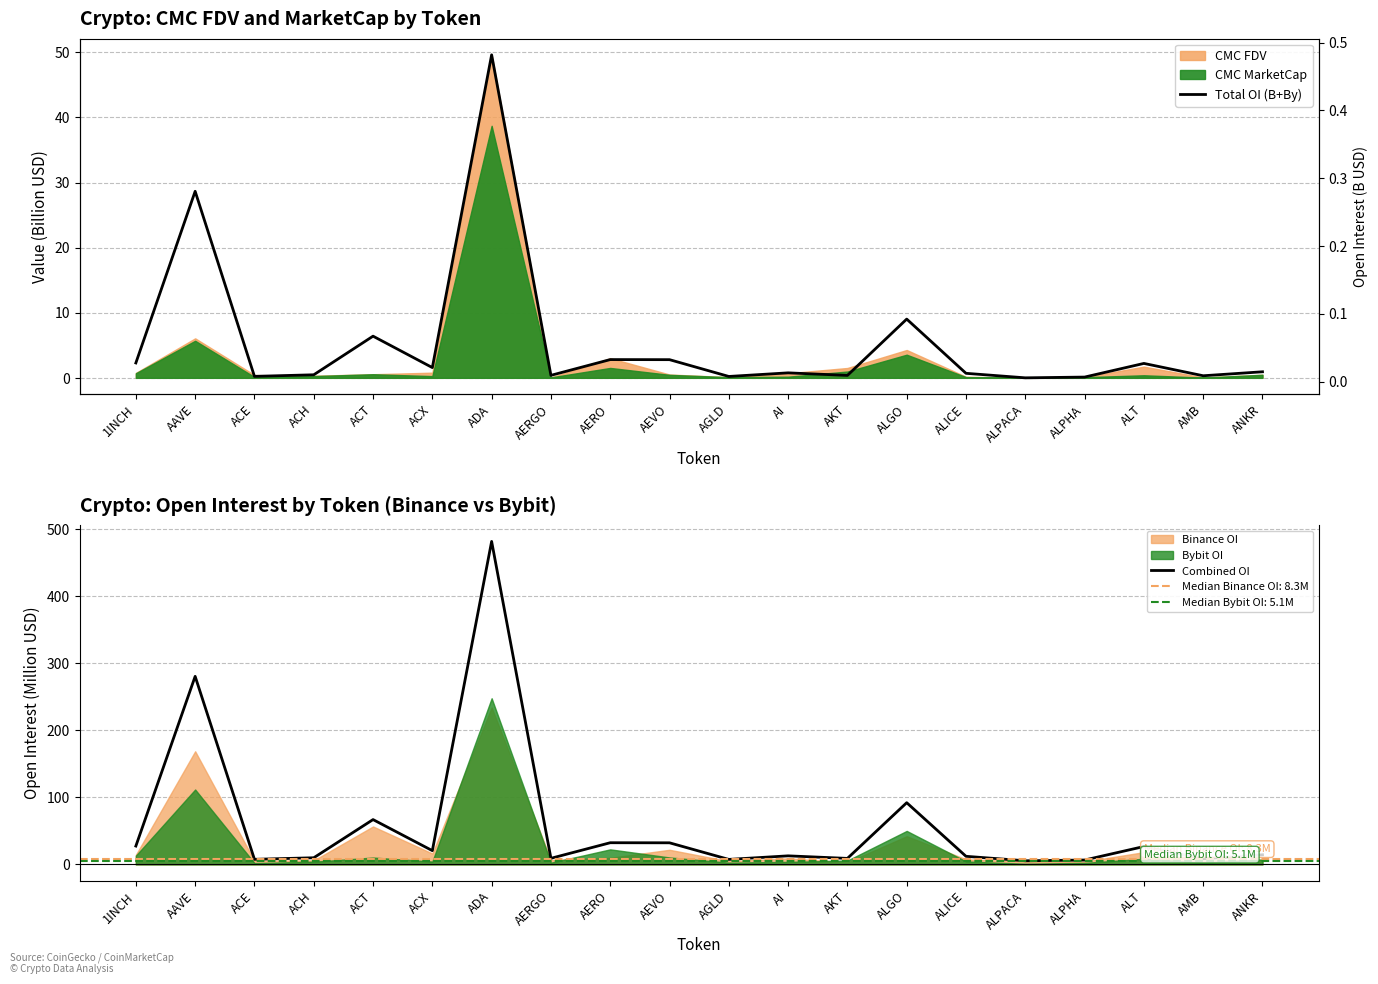

At which label is Total OI (B+By) closest to 0?

ALPACA